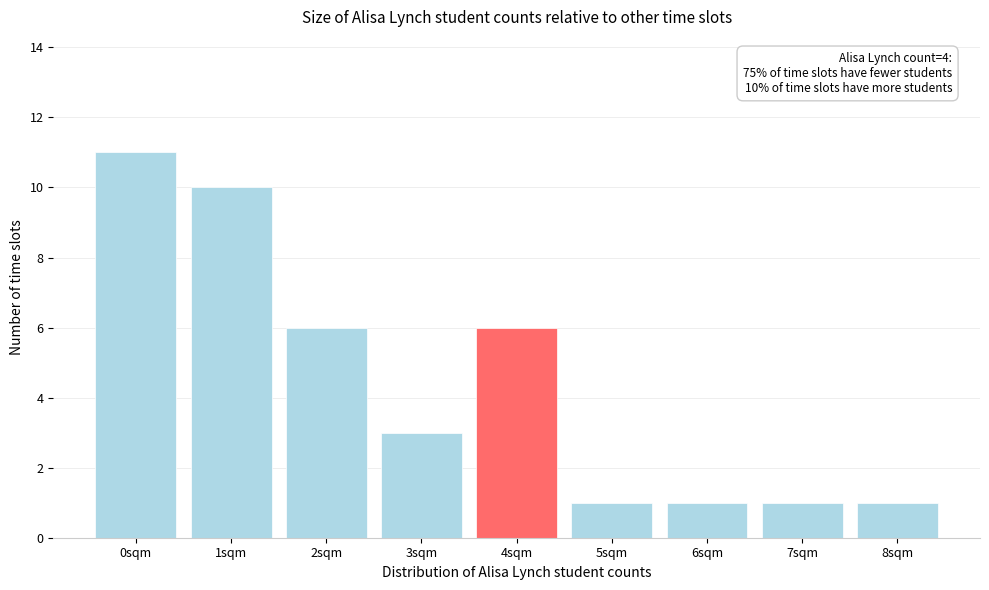

Reading left to right, what are all the values shown in this chart?

11	10	6	3	6	1	1	1	1